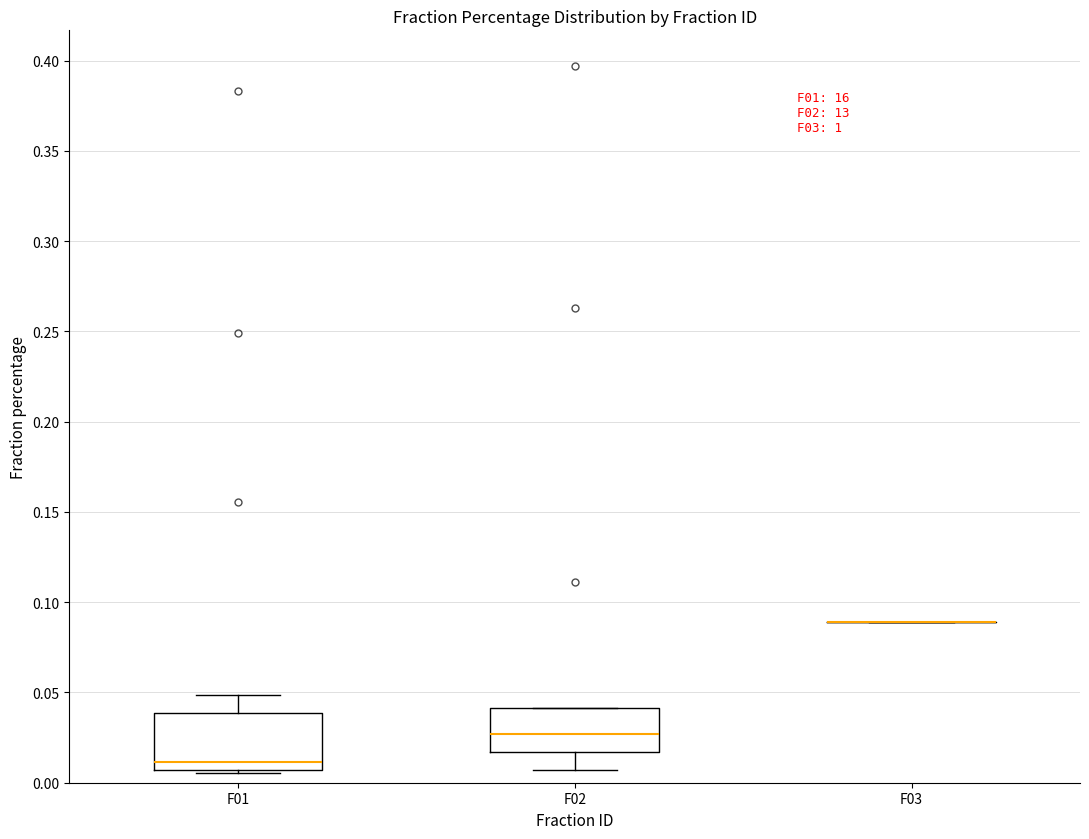

Which box is the tallest, from its lower edge to its upper edge?

F01